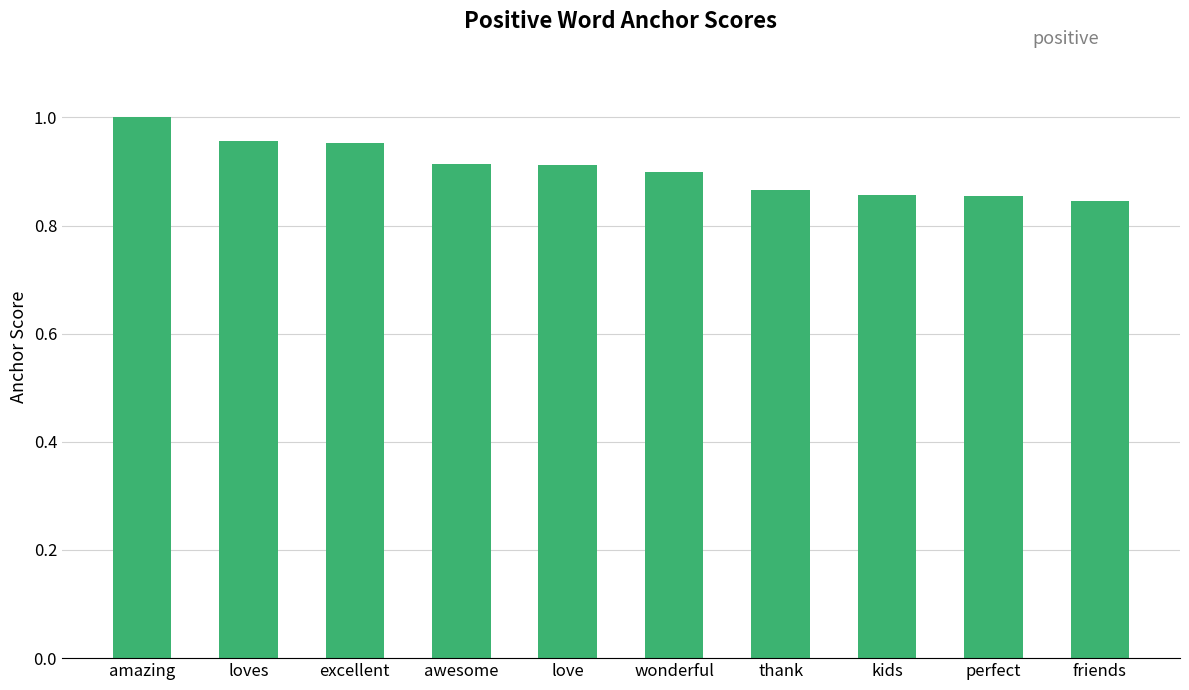

What is the label of the 3rd bar from the left?

excellent